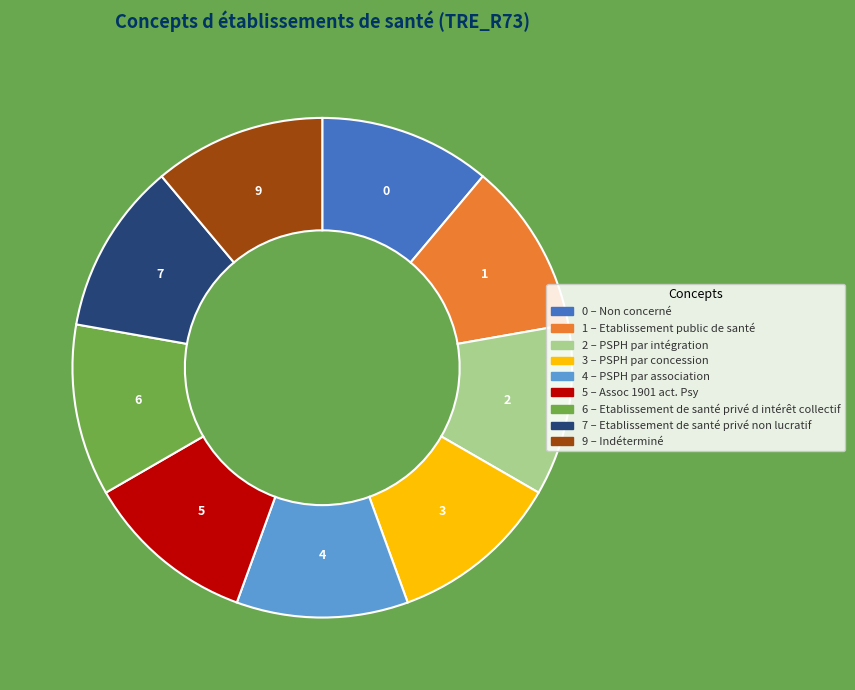

Is there a majority slice in this chart?

No